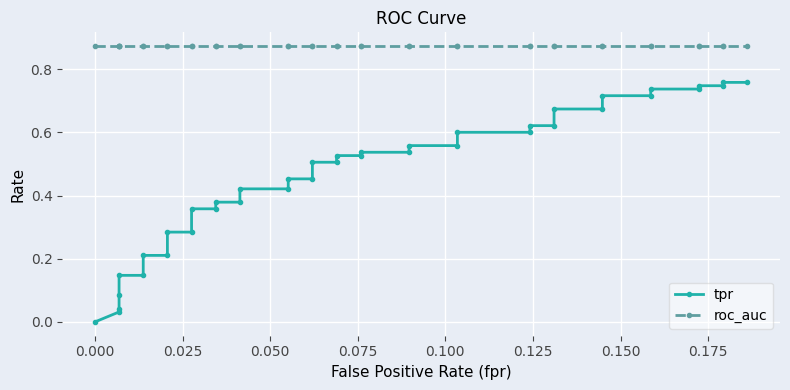

What is the difference between the second highest and second lowest values in the tpr series?

0.7